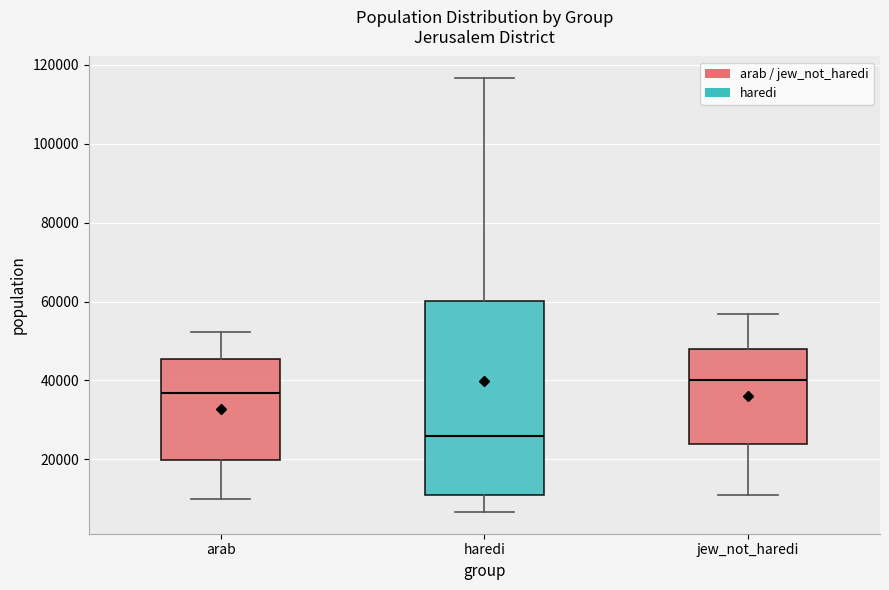

Where does the upper whisker of the box for haredi end on the y-axis? The values are not printed on the chart, so give them approximately, as read against the axis.

116000